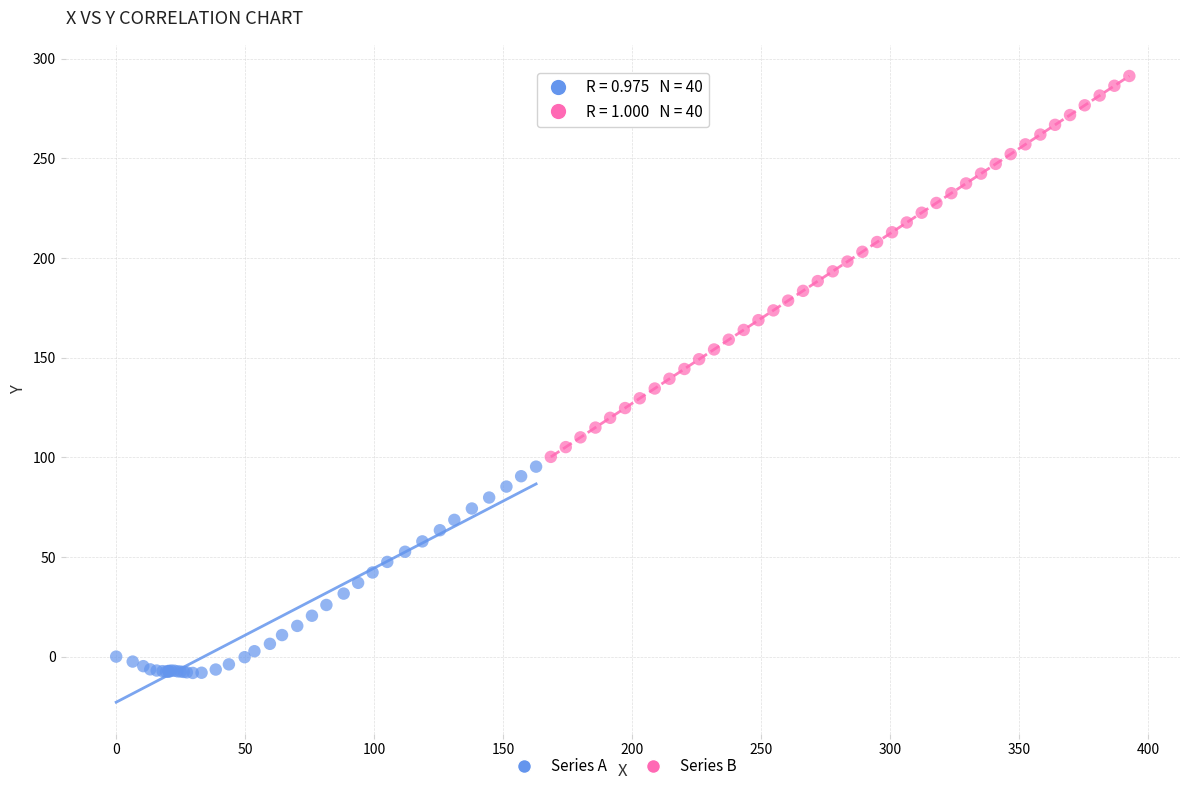

Which series has the largest Y range (max minus min)?

Series B